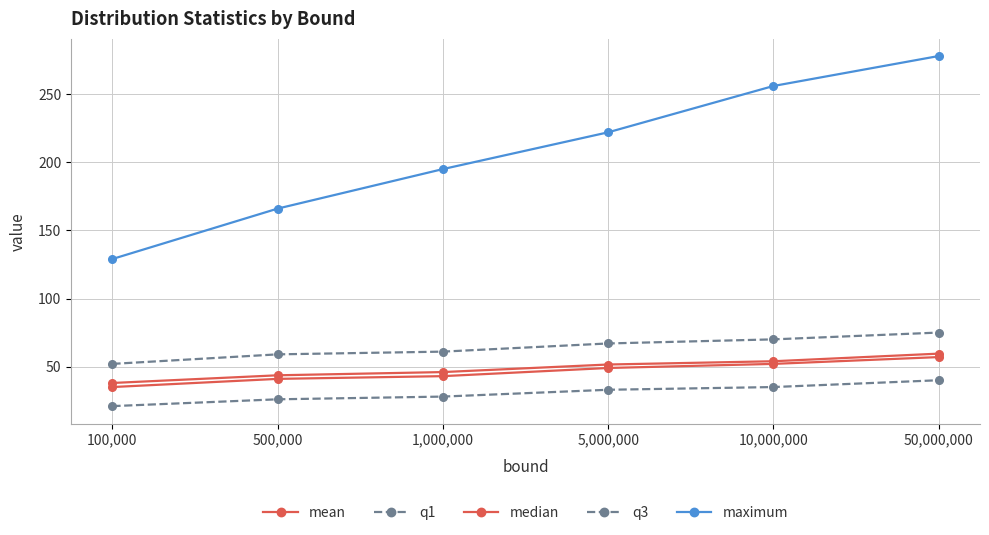

What position from the left is 50,000,000?

6